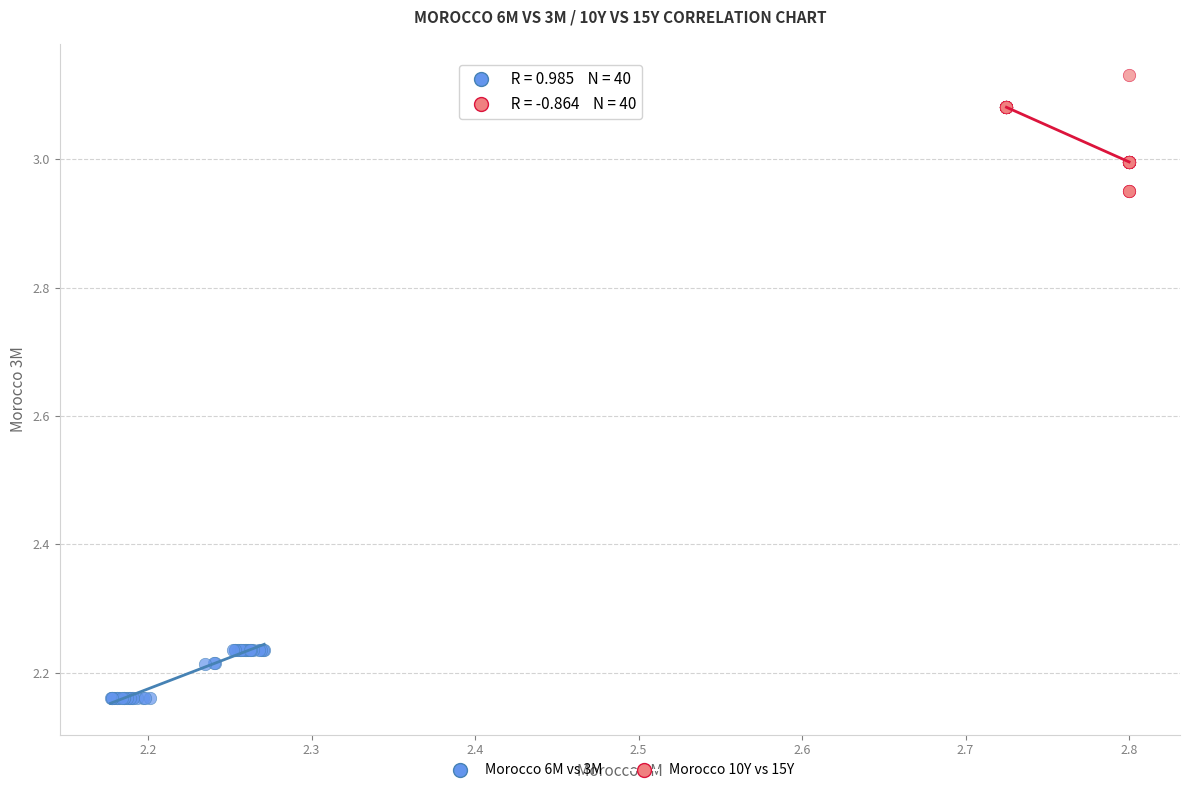

Which series has the largest Y range (max minus min)?

Morocco 10Y vs 15Y